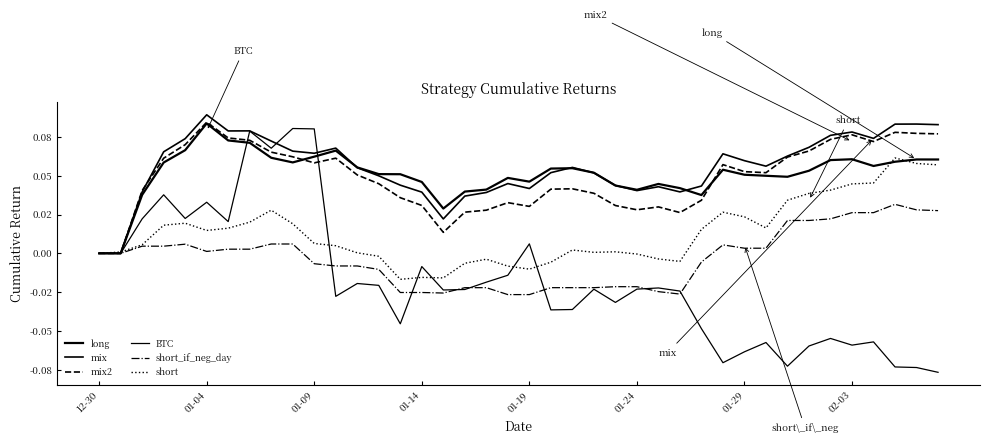

Does the chart display data point markers on the line(s)?

No